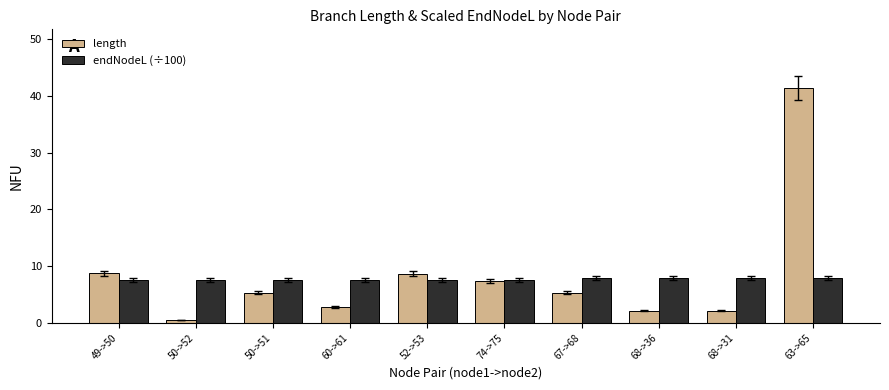

What is the label of the 3rd bar from the left?

50->51